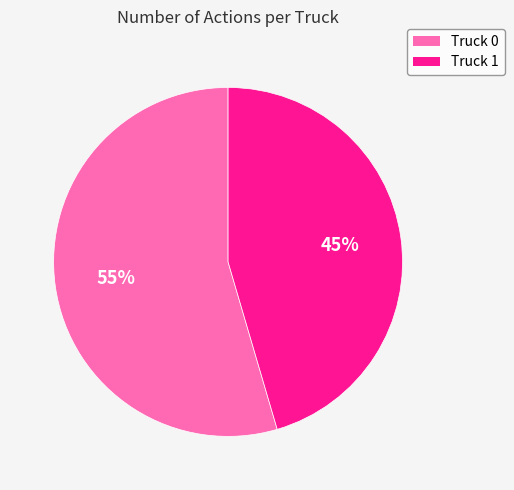

What is the smallest slice in the pie chart?

Truck 1